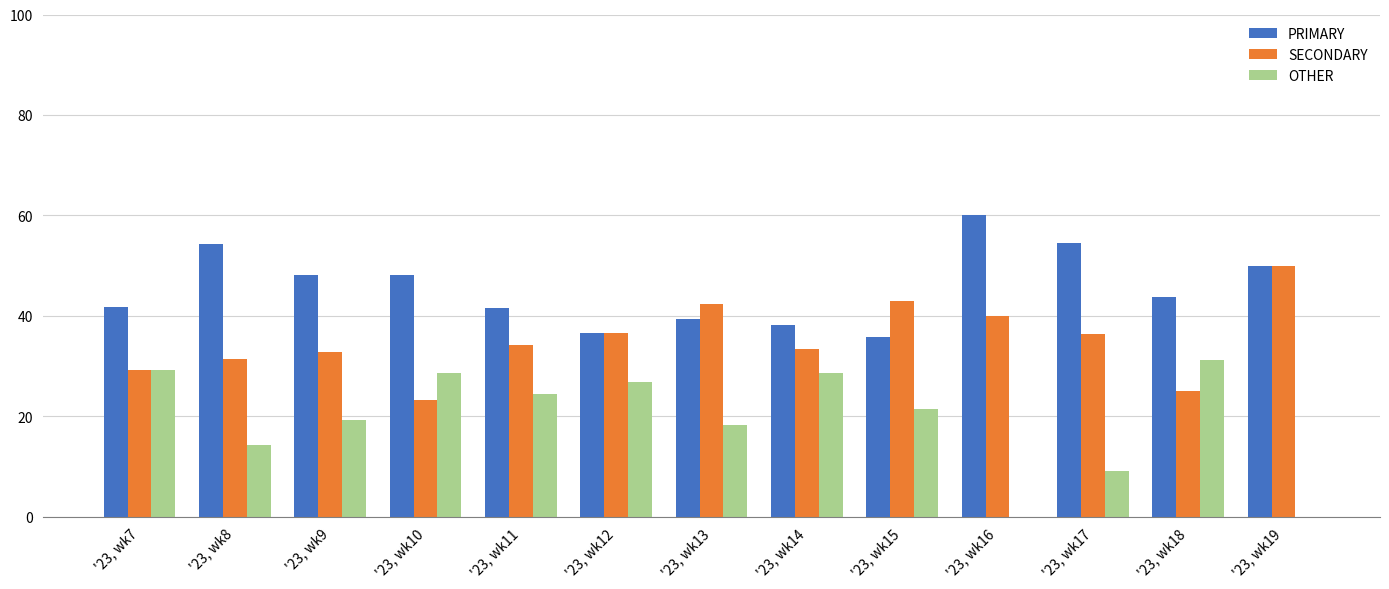

Are the bars grouped side by side (vs. stacked)?

Yes